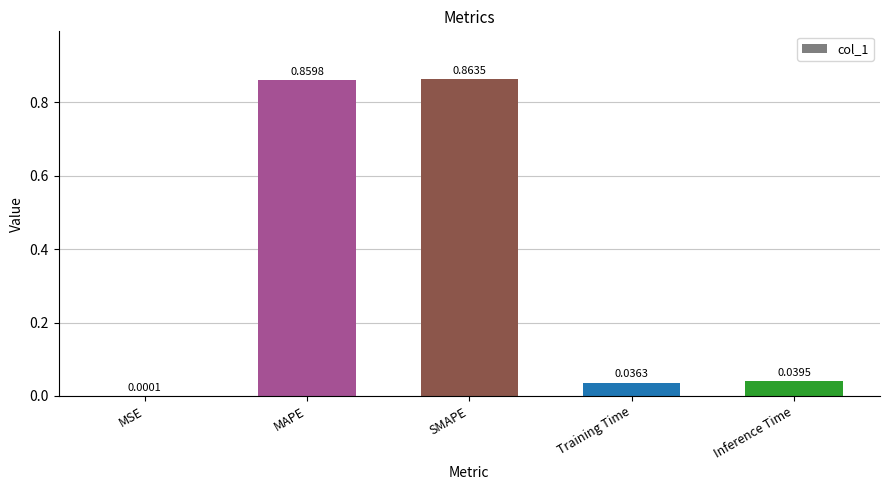

Between Training Time and MAPE, which is larger?

MAPE